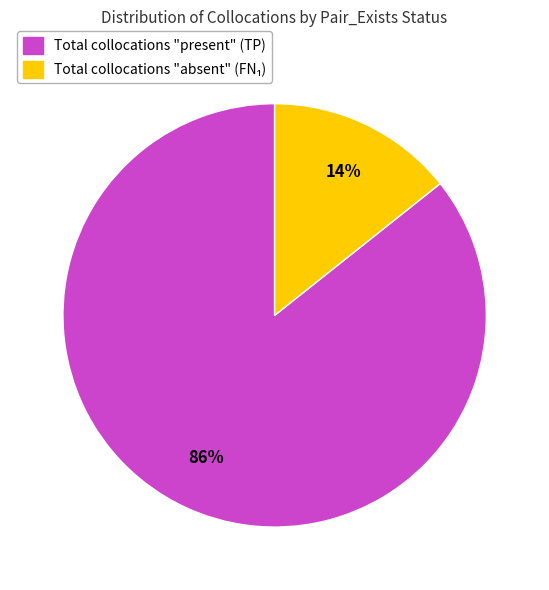

Does any single category account for the majority?

Yes